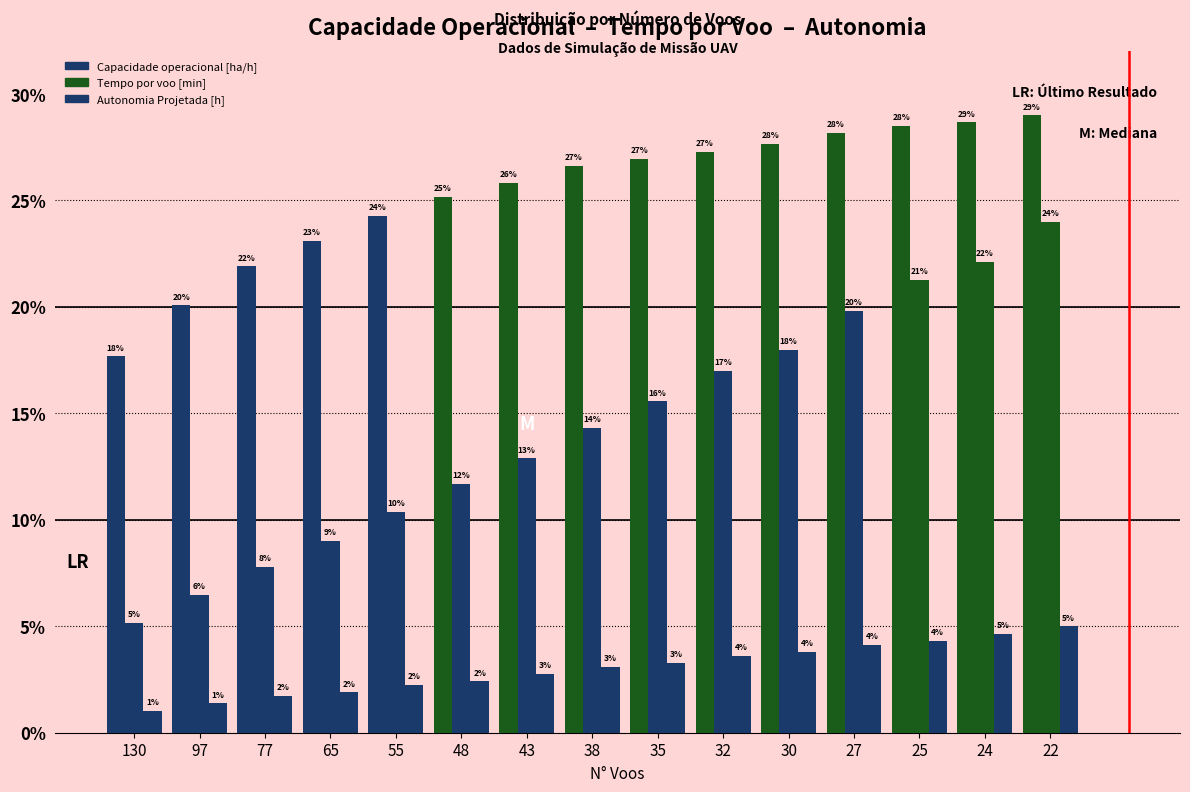

Does the chart contain any negative values?

No